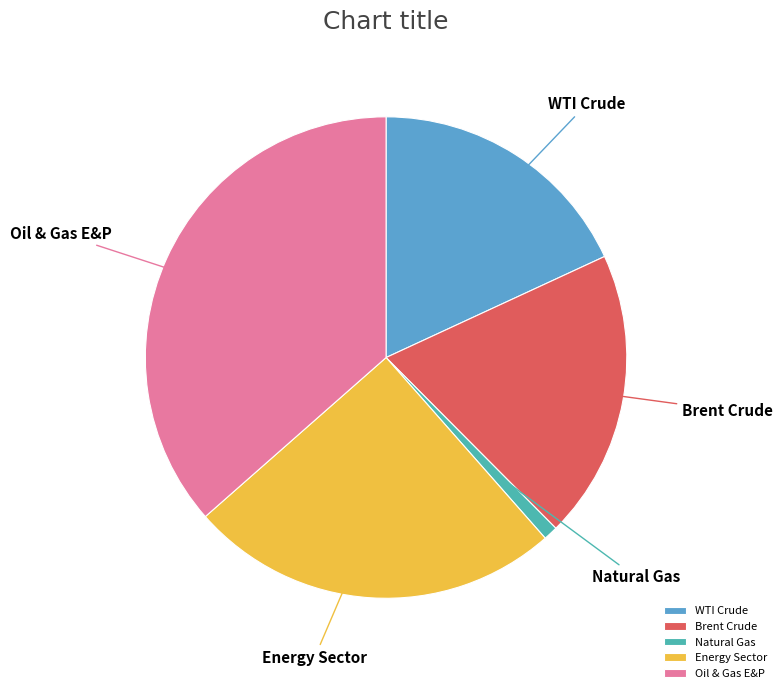

Rank the categories by value from lowest to highest.

Natural Gas, WTI Crude, Brent Crude, Energy Sector, Oil & Gas E&P